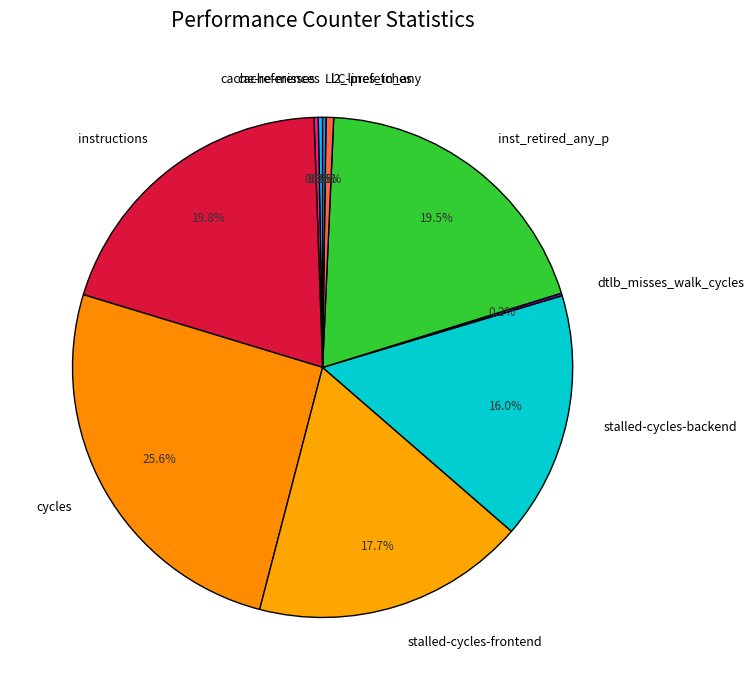

Is there a majority slice in this chart?

No